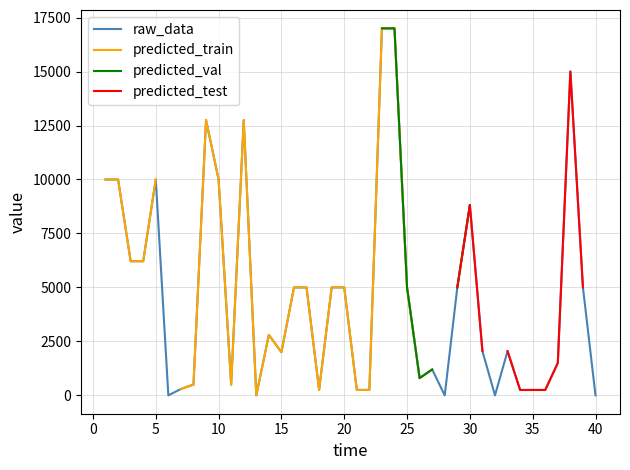

Count the number of categories in the chart.

40